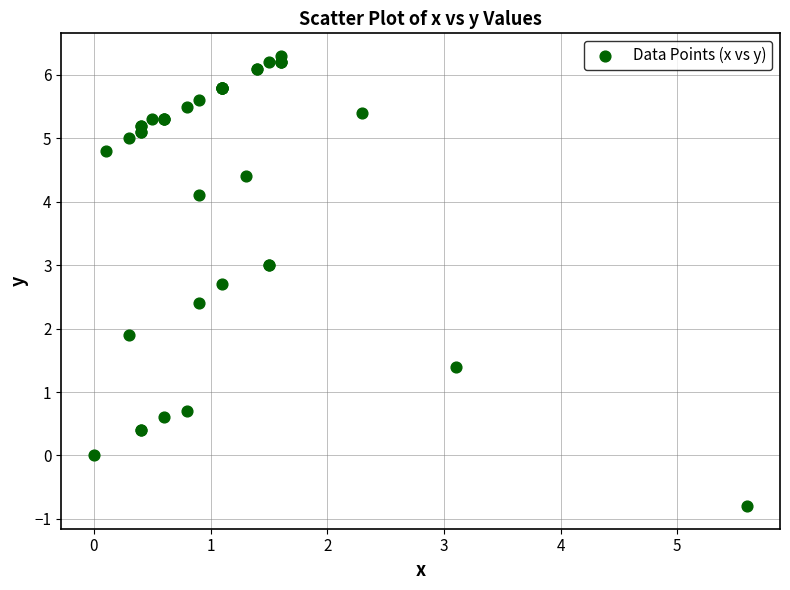

What Y value in the scatter plot is closest to 2?

1.9